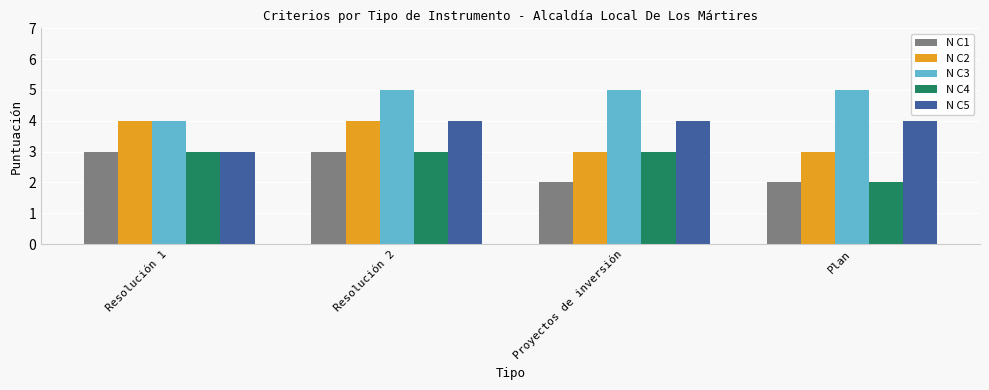

Is it true that N C5 equals 2 at Proyectos de inversión?

False